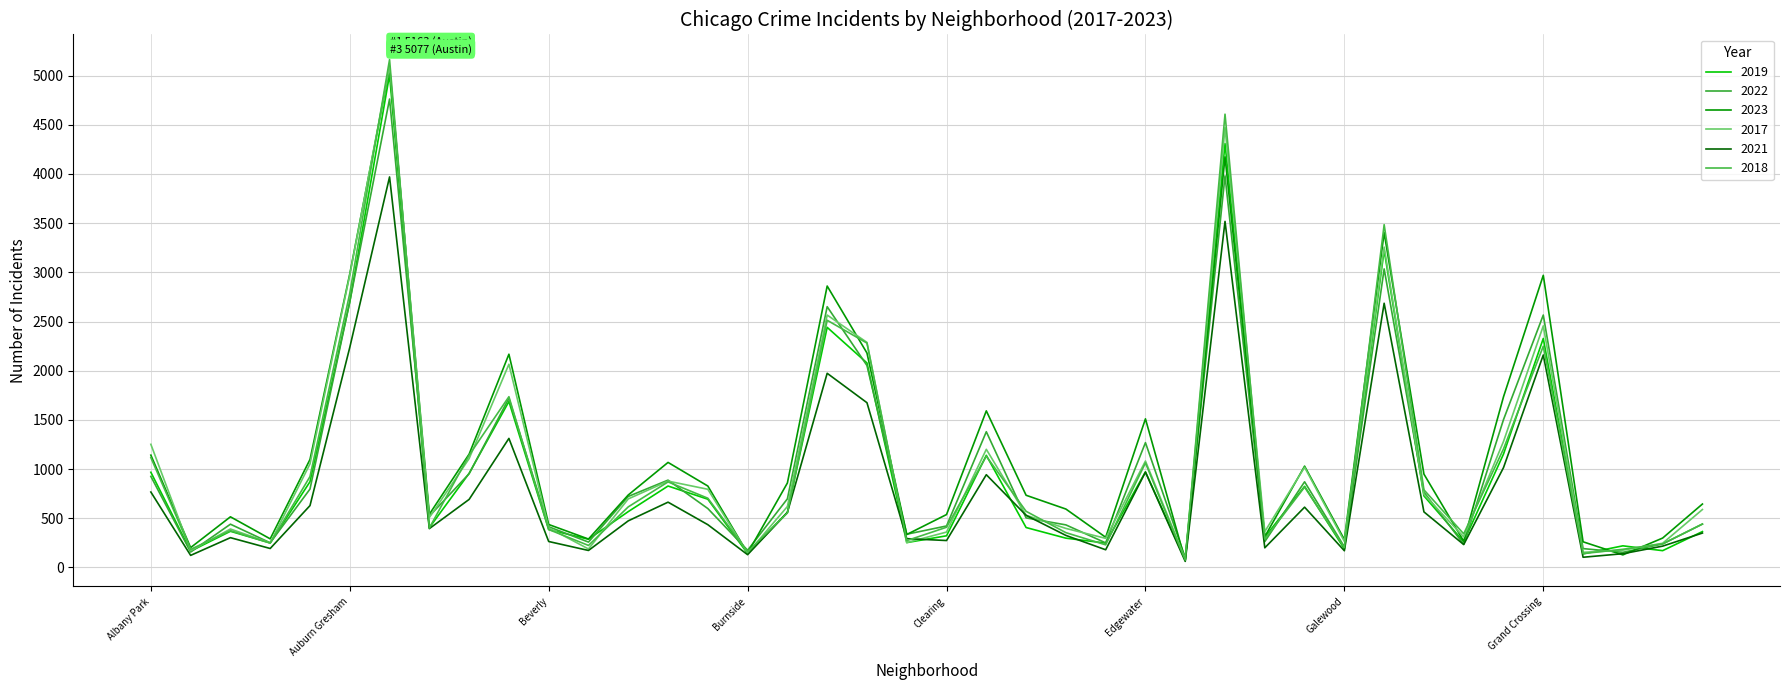

What is the difference between the maximum and second lowest values in the 2021 series?

3866